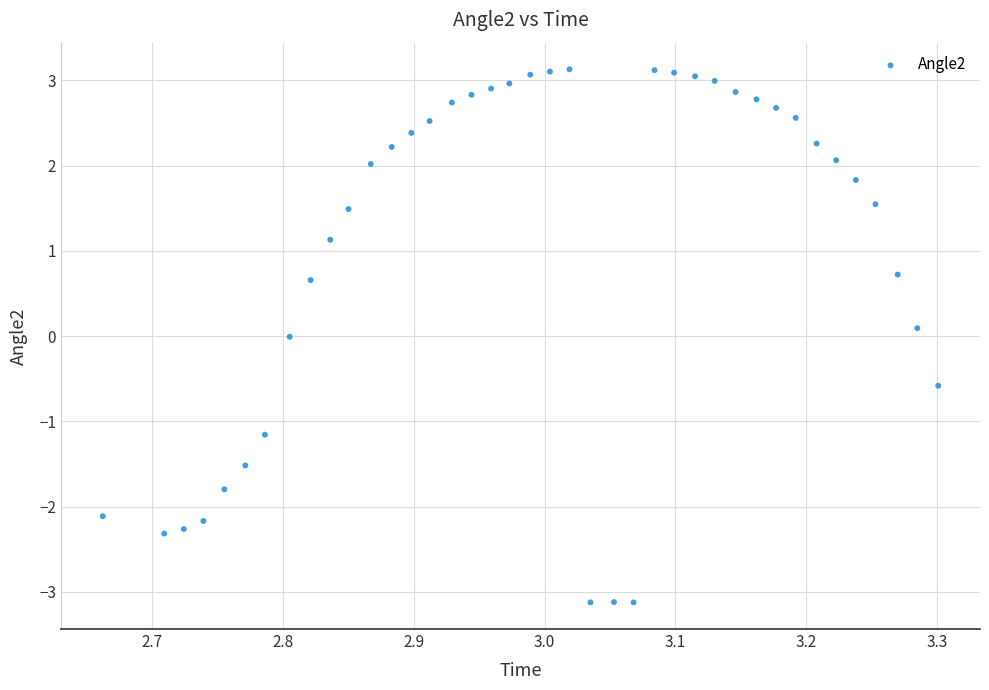

What is the range of Y values (max minus min)?

6.3